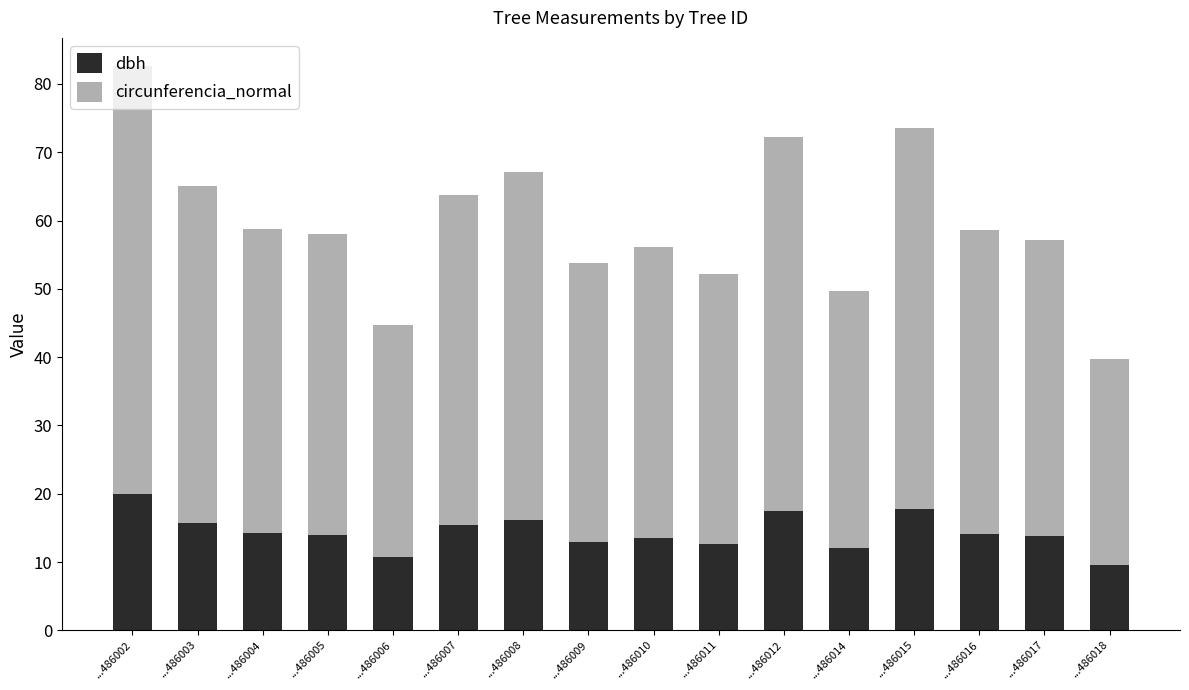

What is the total value across all series at ...486002?

82.6